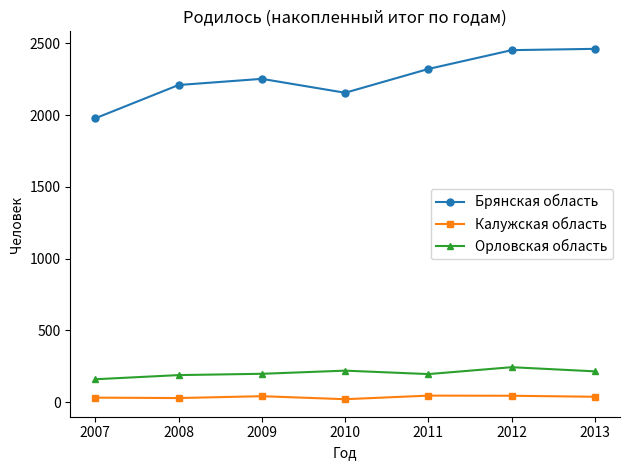

The Калужская область series shows 28 at 2008. True or false?

True